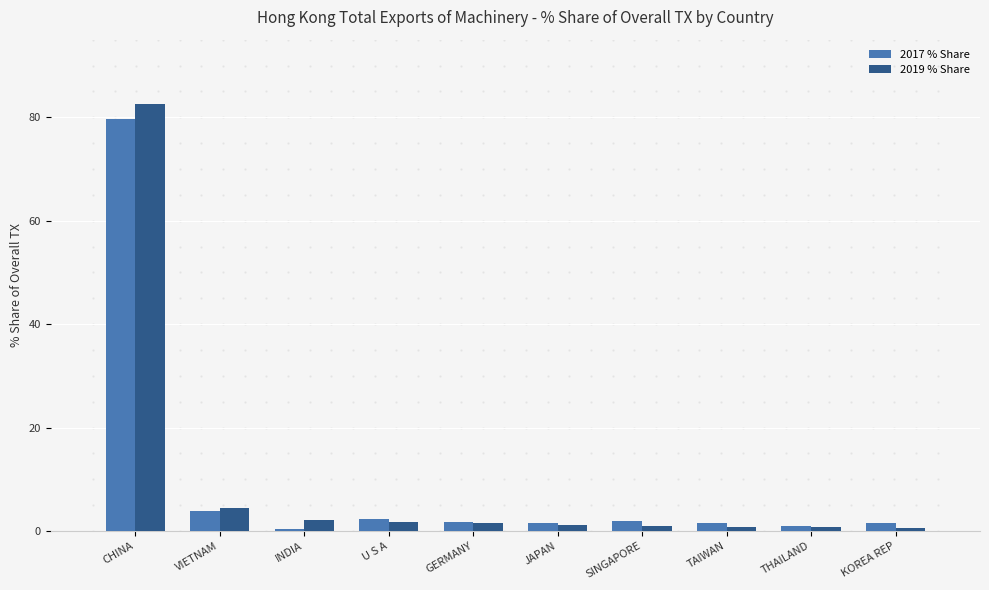

What position from the left is VIETNAM?

2